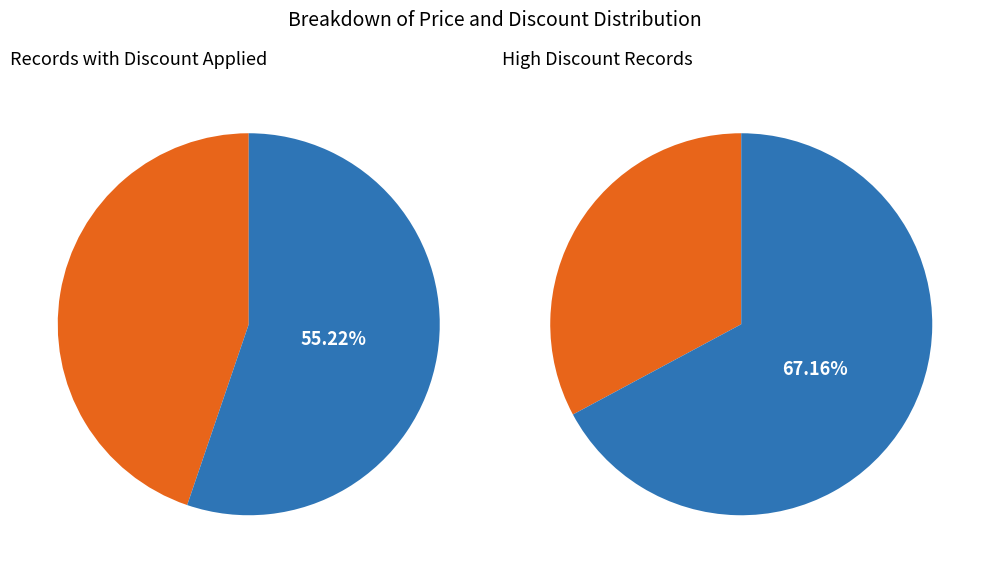

True or false: 29 accounts for 1% of the total.

False